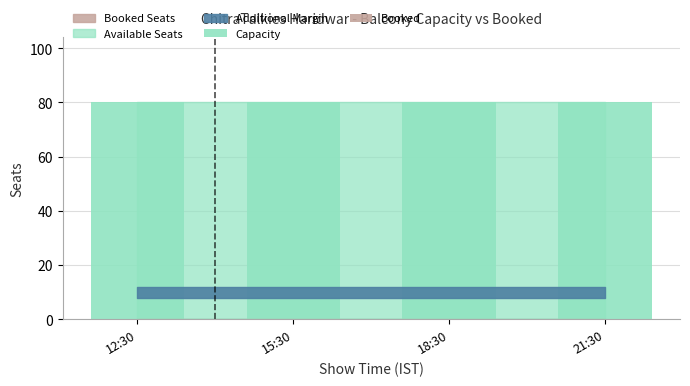

Which category has the lowest value across all series?

12:30